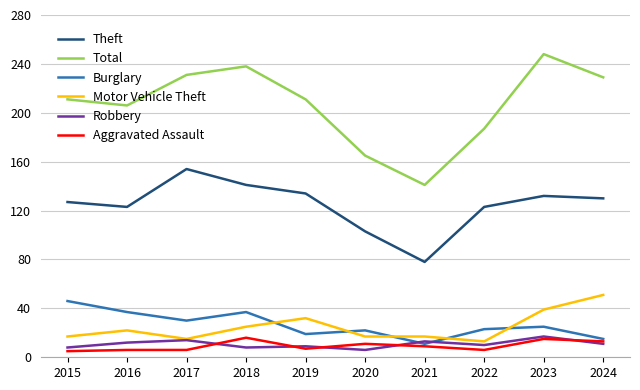

What is the lowest value of the Burglary series?

11